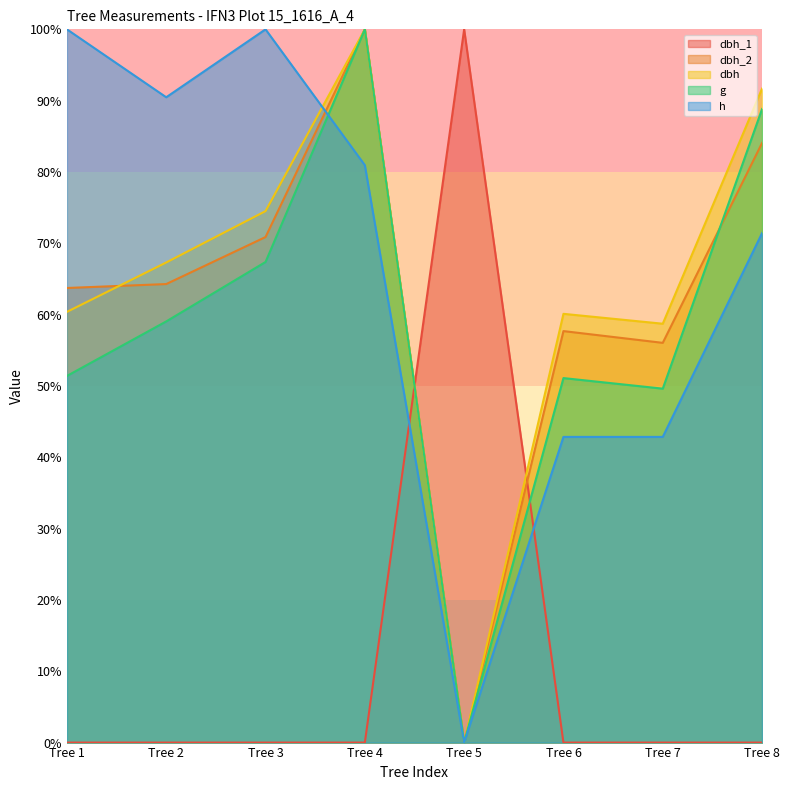

Which series has the largest total across all categories?

h